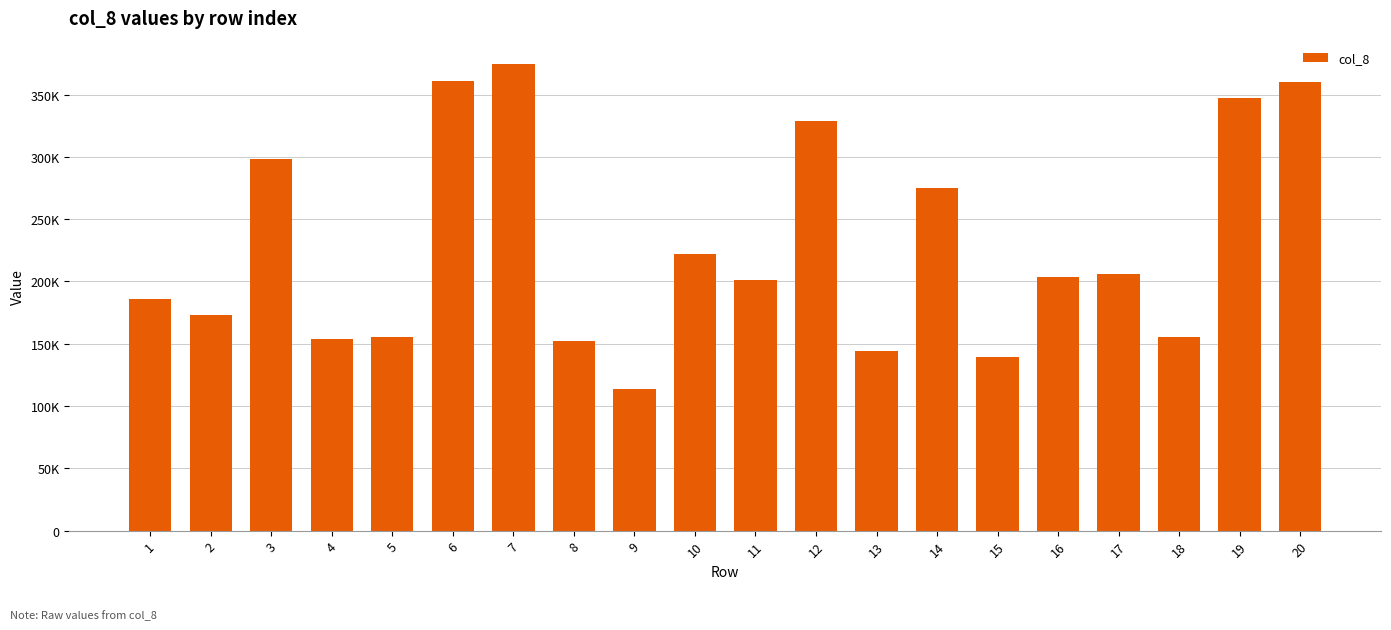

What is the value of the 2nd bar from the left?

173360.2